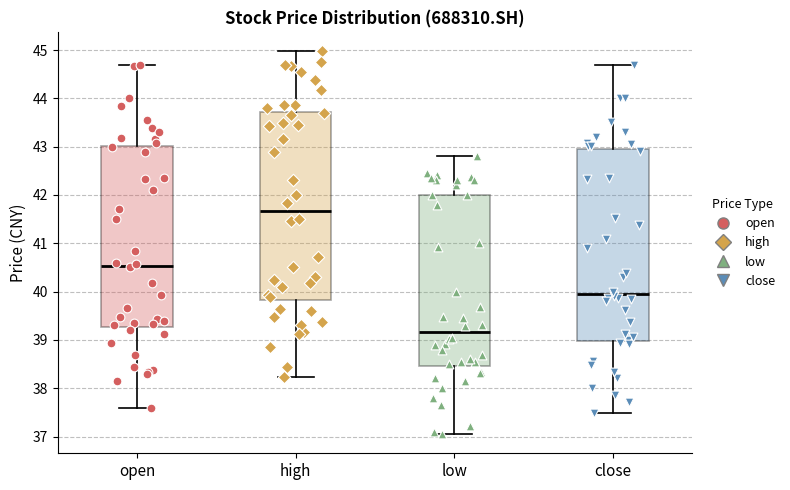

Which box's median line is the highest?

high